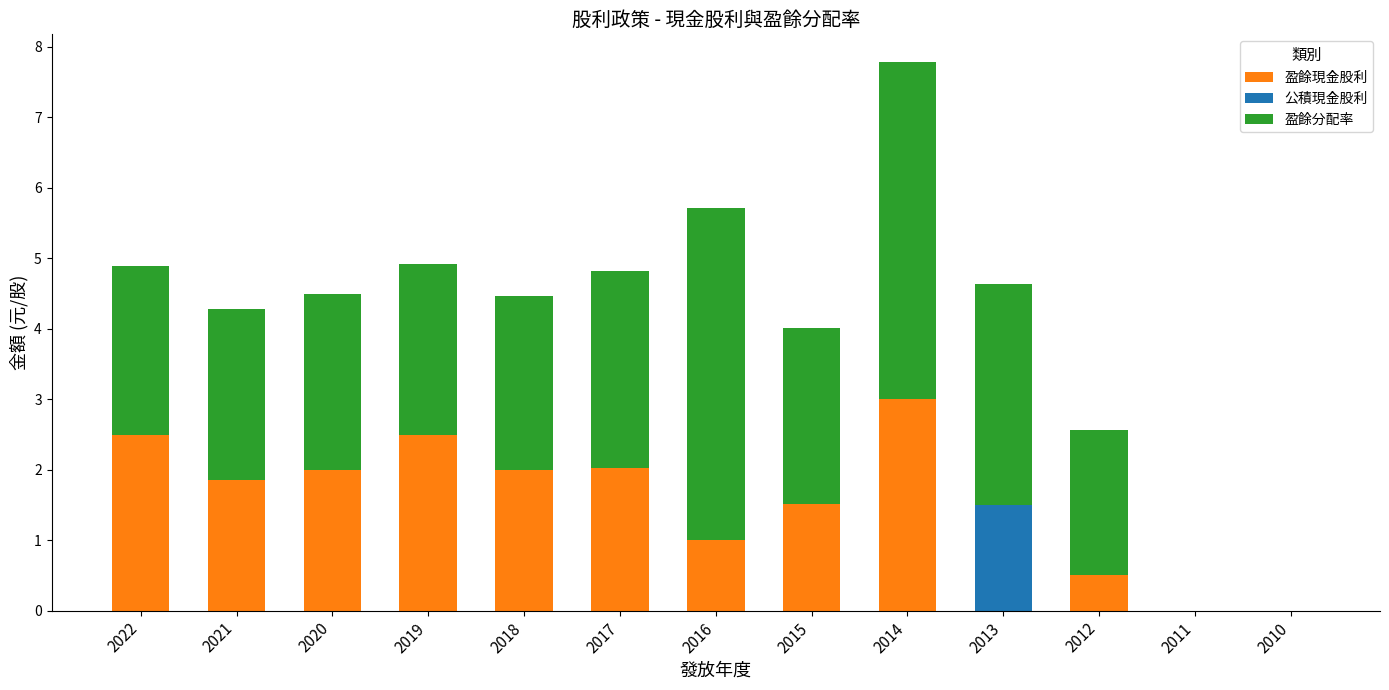

The 盈餘現金股利 series shows 3.0 at 2014. True or false?

True